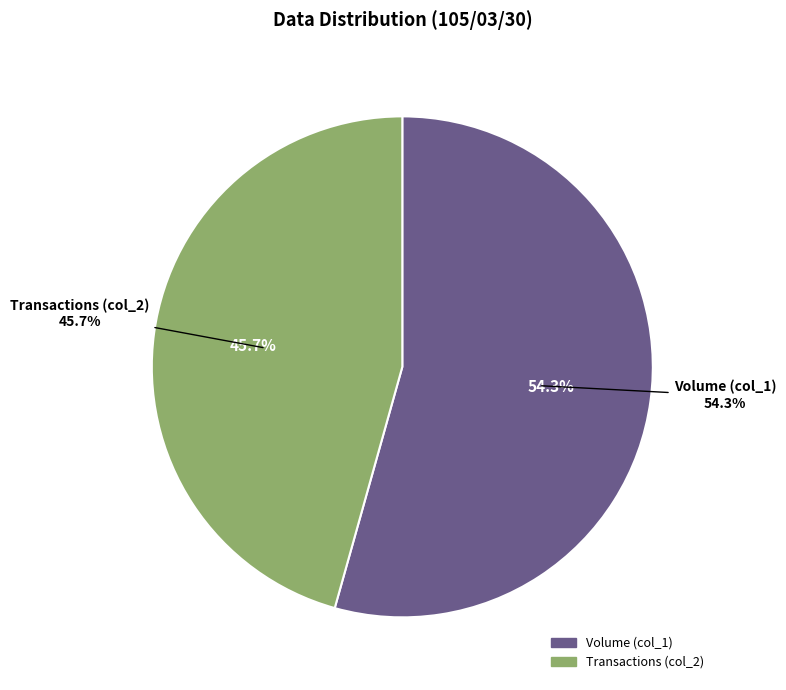

Does any single category account for the majority?

Yes